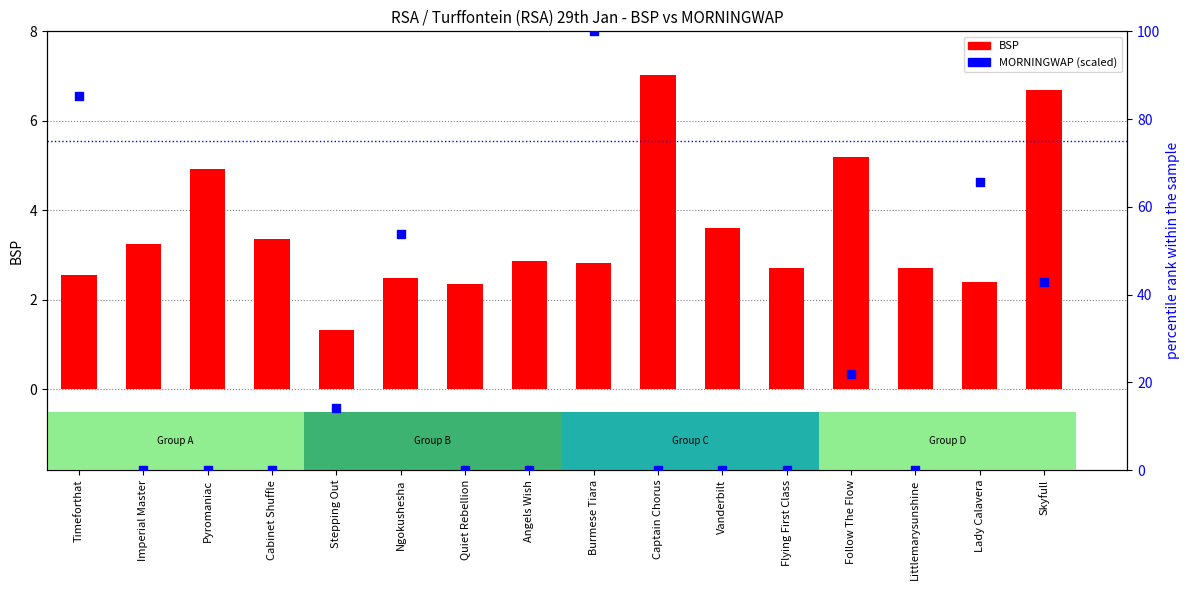

What are all the series names shown in the legend?

BSP, MORNINGWAP (scaled)